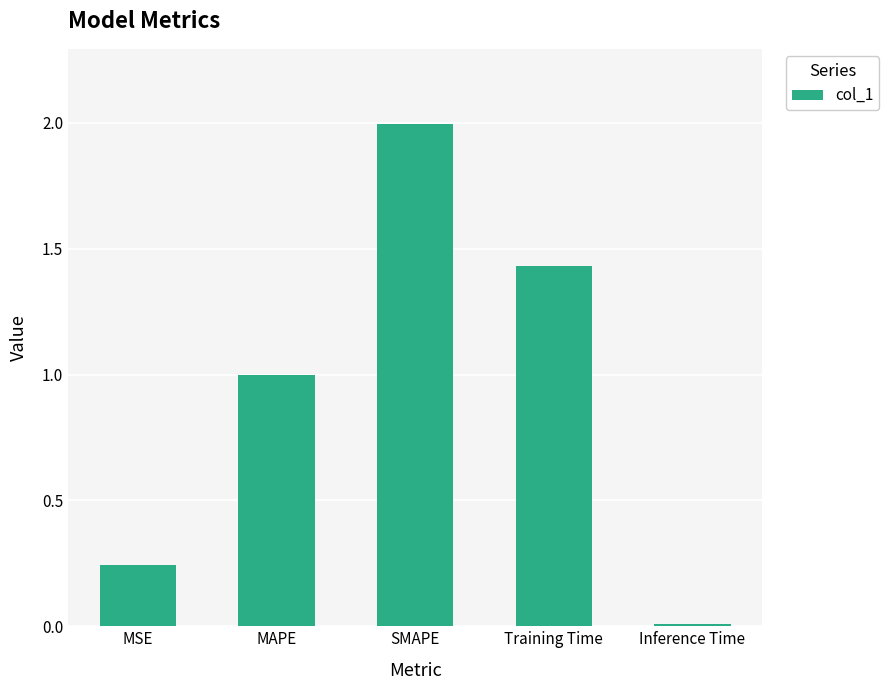

What is the difference between the second highest and second lowest values?

1.2